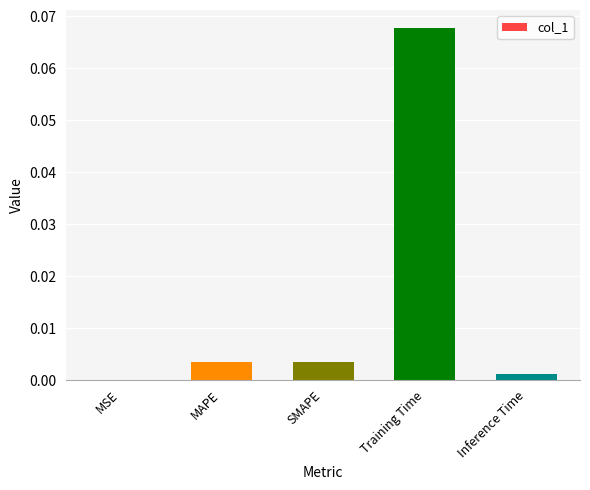

True or false: the data shows 0.0 at MAPE.

True